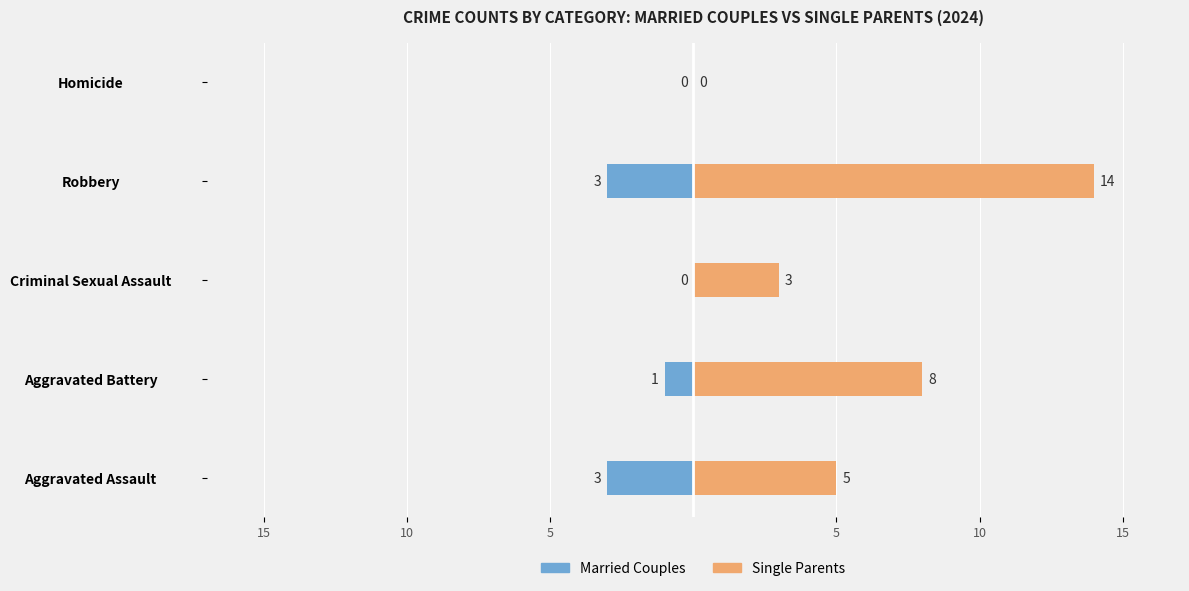

The value of Single Parents at Aggravated Assault is 3. True or false?

False